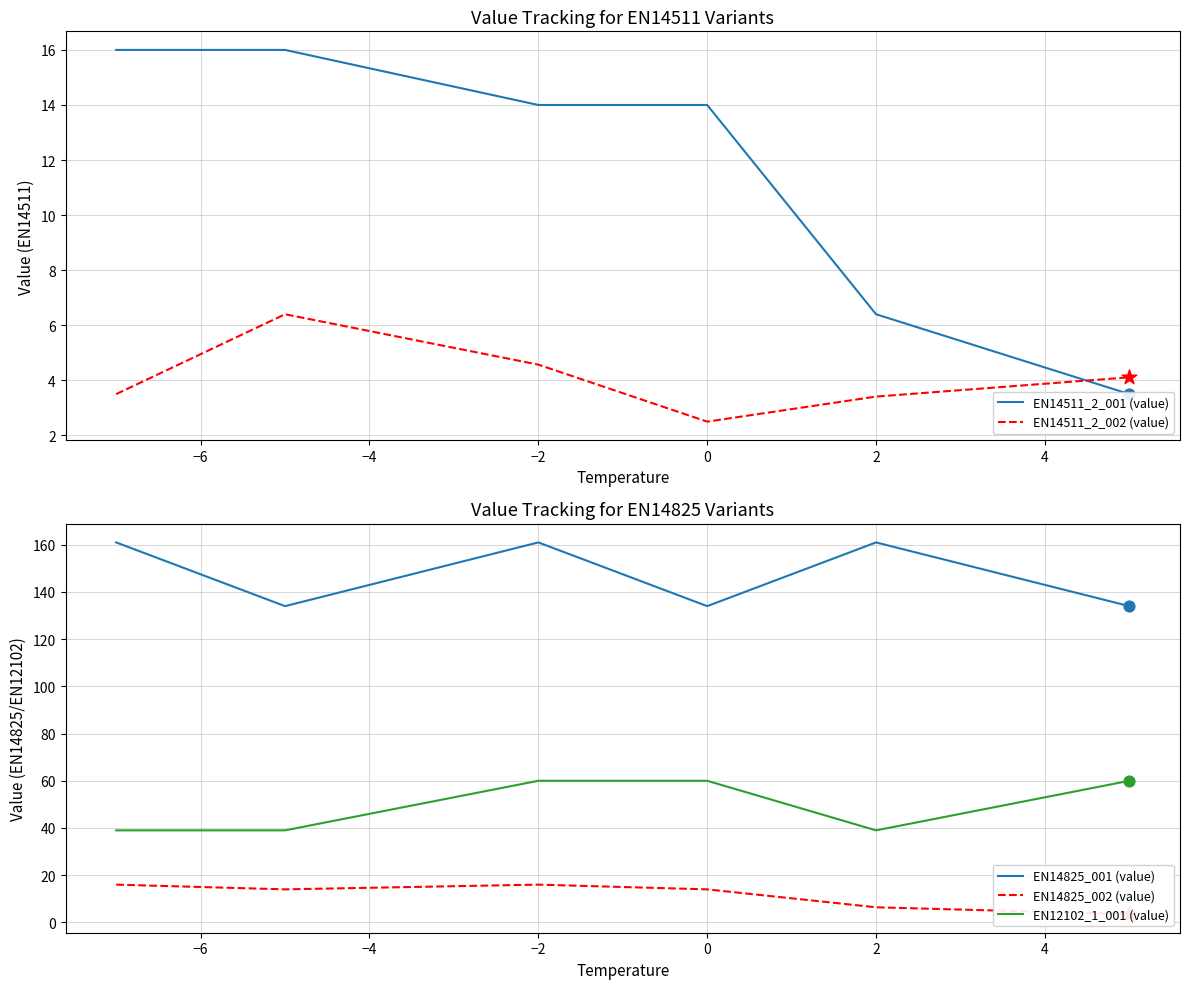

Which series contains the lowest Y value?

EN14511_2_002 (value)